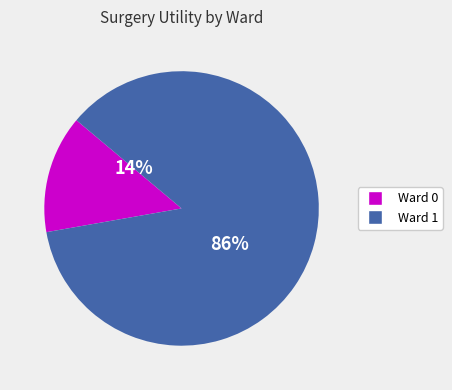

To the nearest percent, what is the average slice percentage?

50%